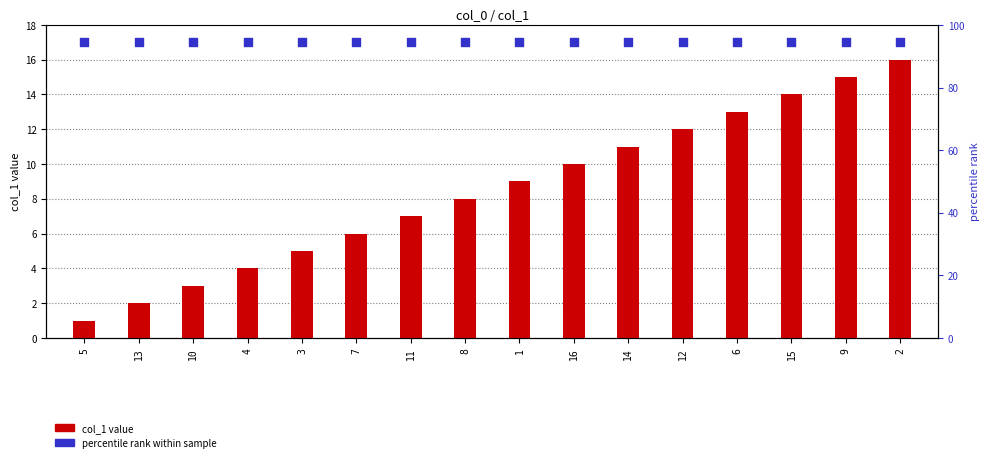

Which series reaches the minimum Y coordinate?

col_1